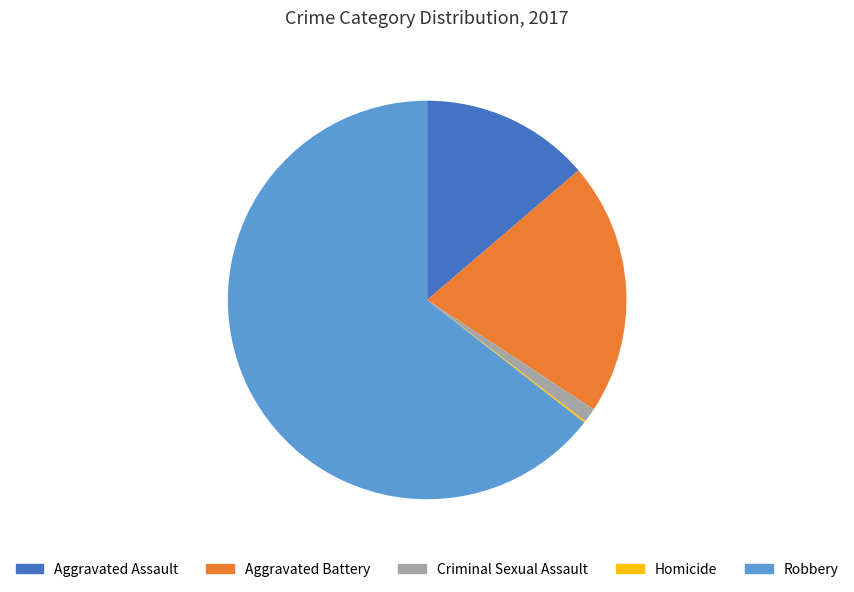

Which slice is the largest?

Robbery